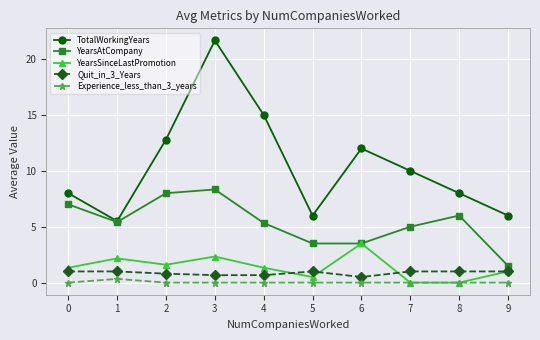

True or false: Quit_in_3_Years and Experience_less_than_3_years cross at least once.

False